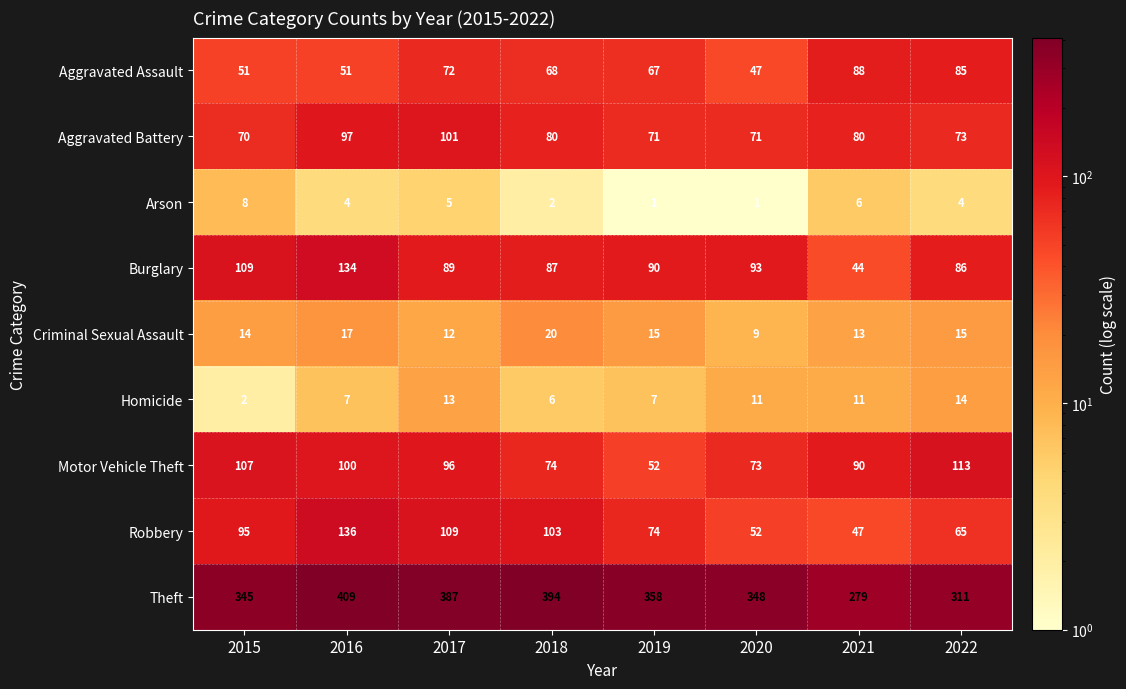

What is the minimum value shown in the chart?

1